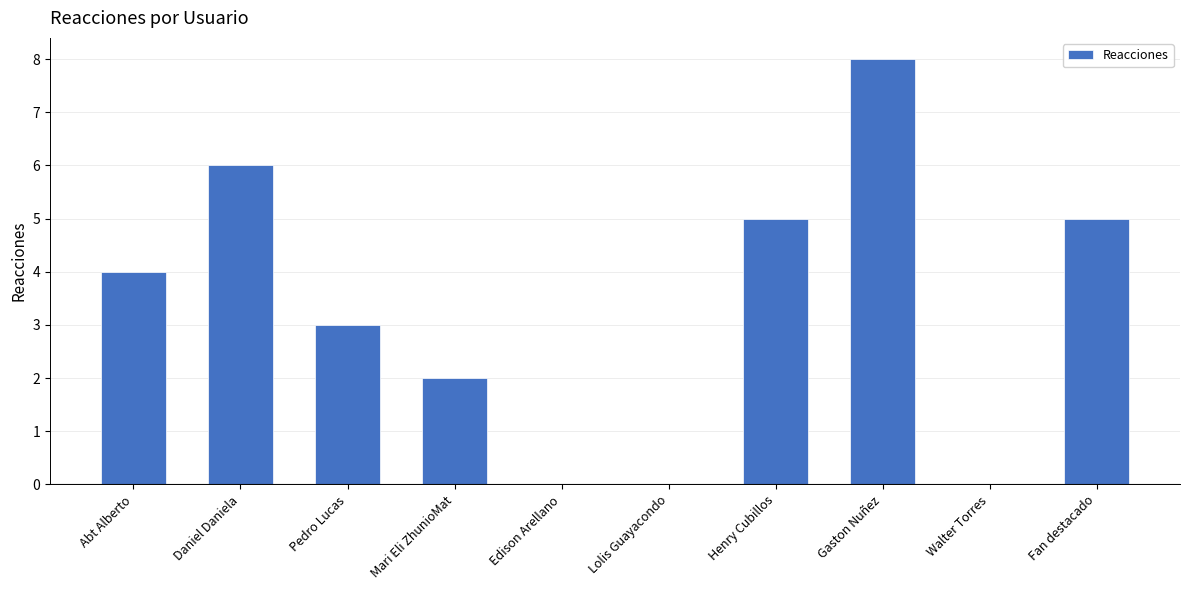

What is the sum of all values?

33